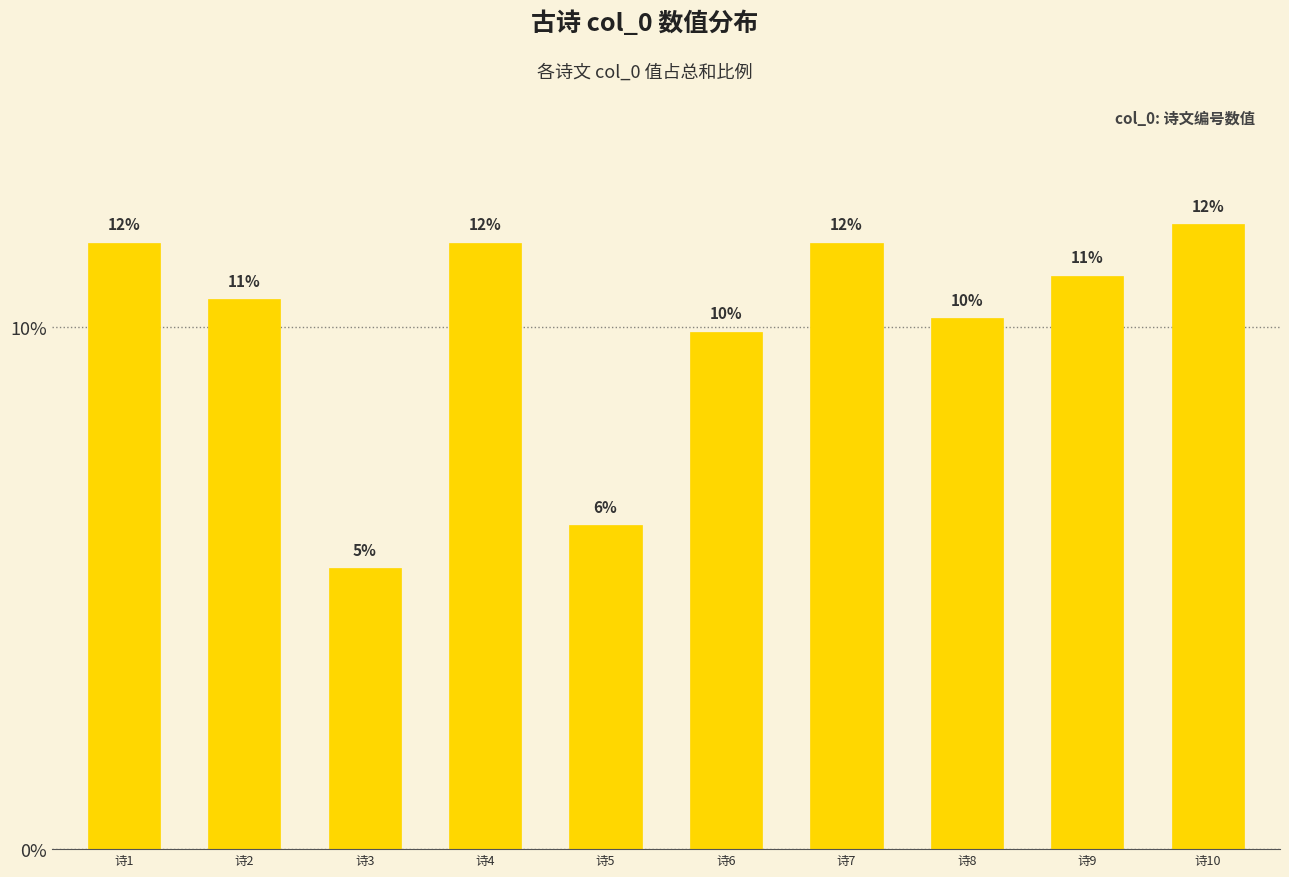

At which category does the chart reach its minimum across all series?

诗3